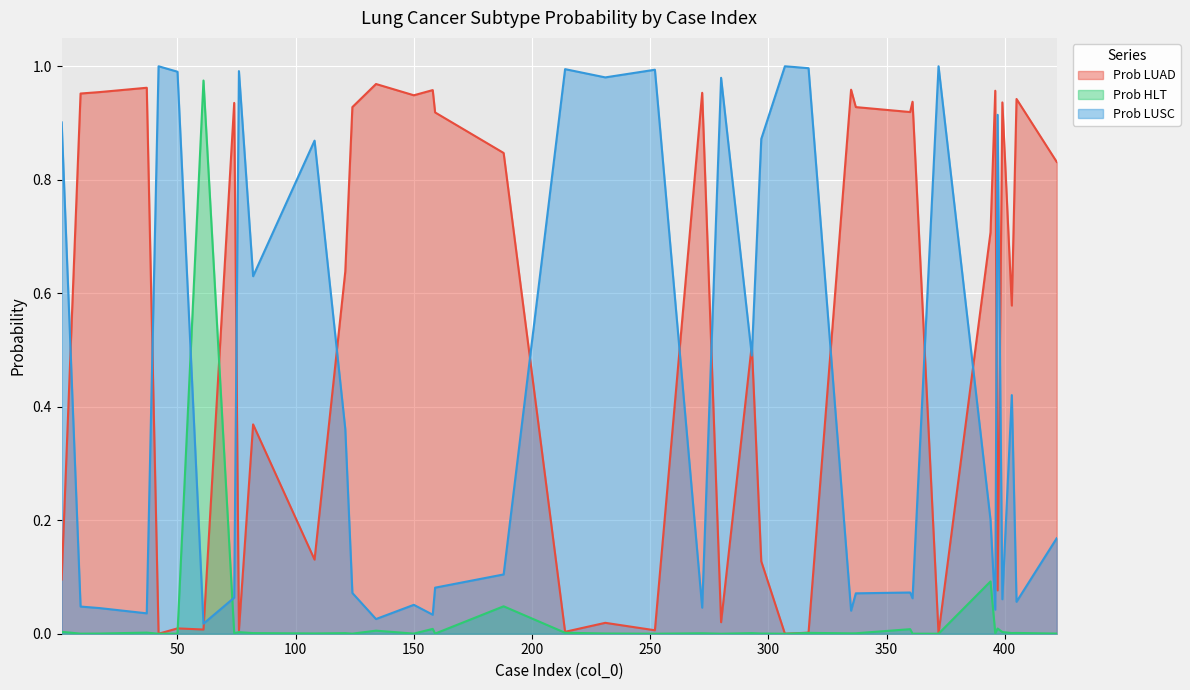

Reading right to left, list all the values displayed in this chart.

Prob LUAD: 422=0.8	405=0.9	403=0.6	399=0.9	397=0.1	396=1.0	394=0.7	372=0.0	361=0.9	360=0.9	337=0.9	335=1.0	317=0.0	307=0.0	297=0.1	293=0.5	280=0.0	272=1.0	252=0.0	231=0.0	214=0.0	188=0.8	159=0.9	158=1.0	150=0.9	134=1.0	124=0.9	121=0.6	108=0.1	82=0.4	76=0.0	74=0.9	61=0.0	50=0.0	42=0.0	37=1.0	17=1.0	9=1.0	1=0.1
Prob HLT: 422=0.0	405=0.0	403=0.0	399=0.0	397=0.0	396=0.0	394=0.1	372=0.0	361=0.0	360=0.0	337=0.0	335=0.0	317=0.0	307=0.0	297=0.0	293=0.0	280=0.0	272=0.0	252=0.0	231=0.0	214=0.0	188=0.0	159=0.0	158=0.0	150=0.0	134=0.0	124=0.0	121=0.0	108=0.0	82=0.0	76=0.0	74=0.0	61=1.0	50=0.0	42=0.0	37=0.0	17=0.0	9=0.0	1=0.0
Prob LUSC: 422=0.2	405=0.1	403=0.4	399=0.1	397=0.9	396=0.0	394=0.2	372=1.0	361=0.1	360=0.1	337=0.1	335=0.0	317=1.0	307=1.0	297=0.9	293=0.5	280=1.0	272=0.0	252=1.0	231=1.0	214=1.0	188=0.1	159=0.1	158=0.0	150=0.1	134=0.0	124=0.1	121=0.4	108=0.9	82=0.6	76=1.0	74=0.1	61=0.0	50=1.0	42=1.0	37=0.0	17=0.0	9=0.0	1=0.9